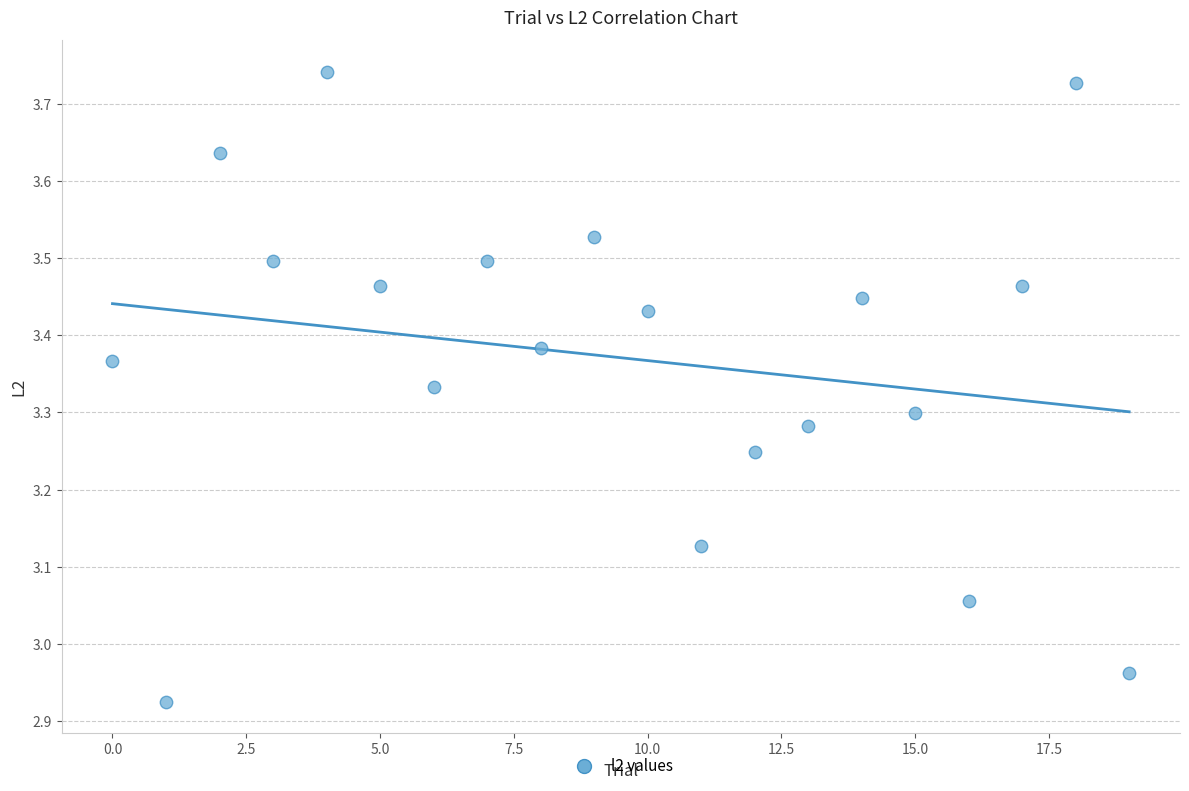

What is the range of Y values (max minus min)?

0.8